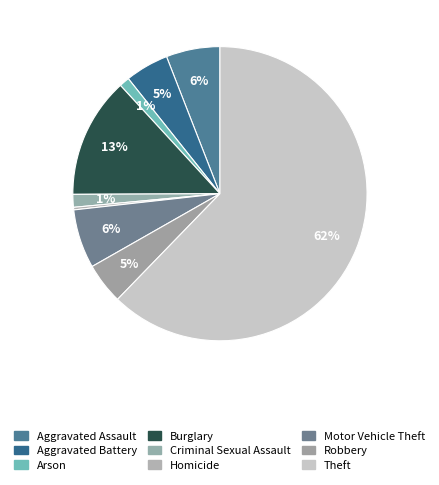

How many segments does this pie chart have?

9